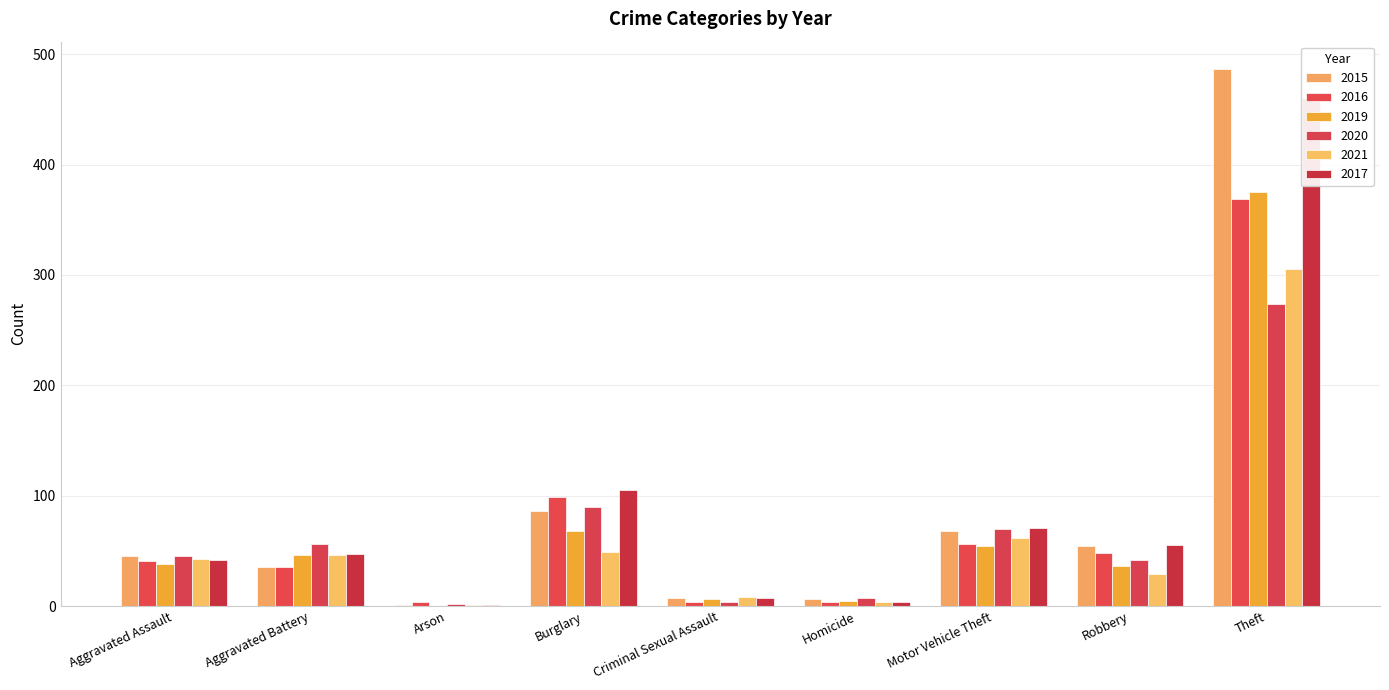

The value of 2017 at Robbery is 80. True or false?

False